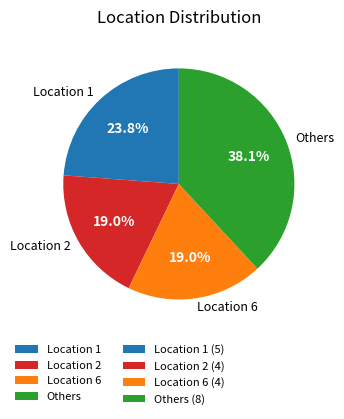

Which slice is the largest?

Others